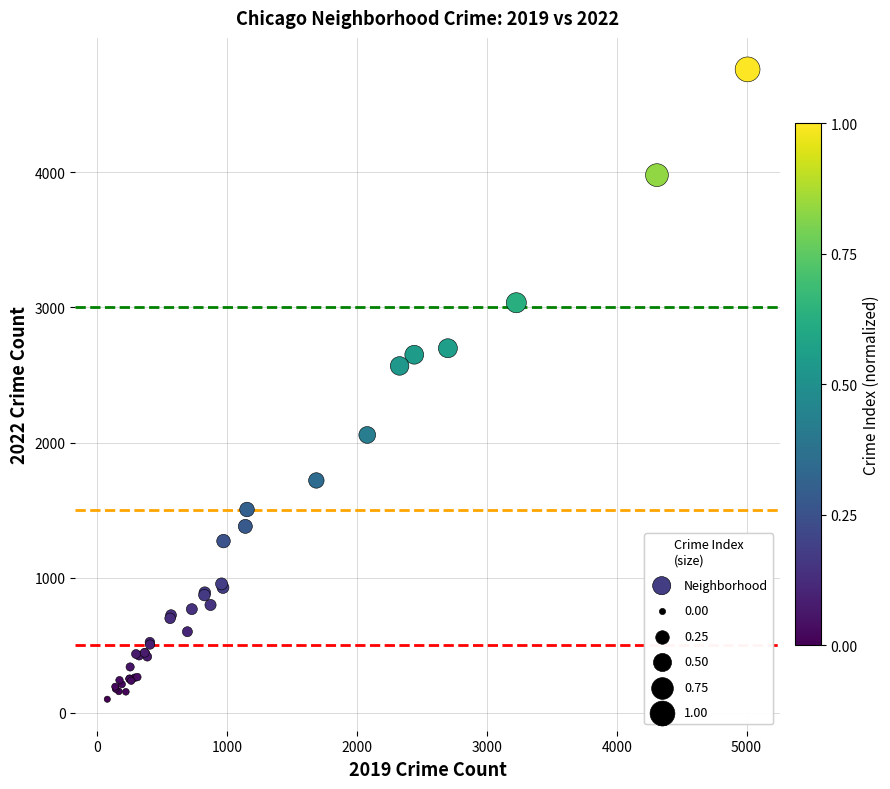

What Y value in the scatter plot is closest to 2431?

2567